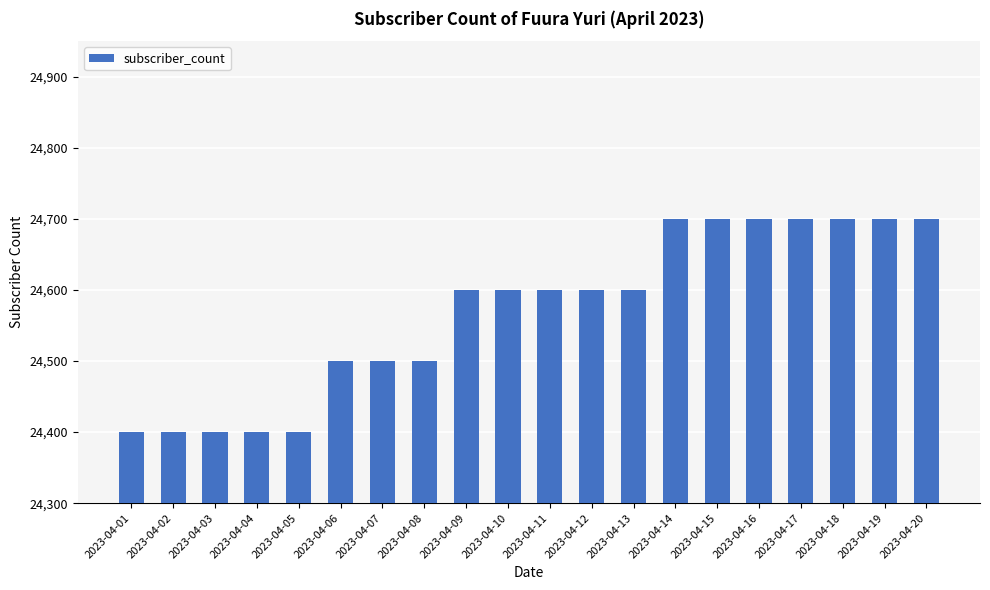

Approximately how many times larger is the value at 2023-04-10 compared to 2023-04-20?

1.0